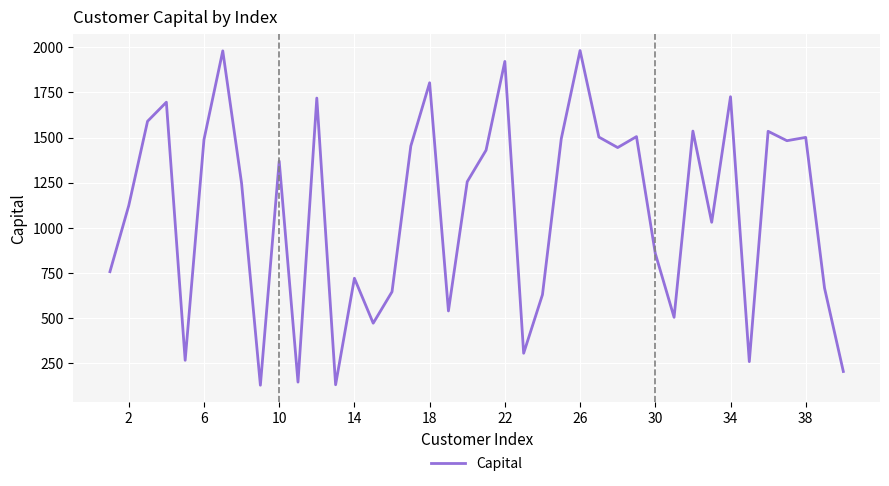

What is the difference between the maximum and minimum values?

1854.8